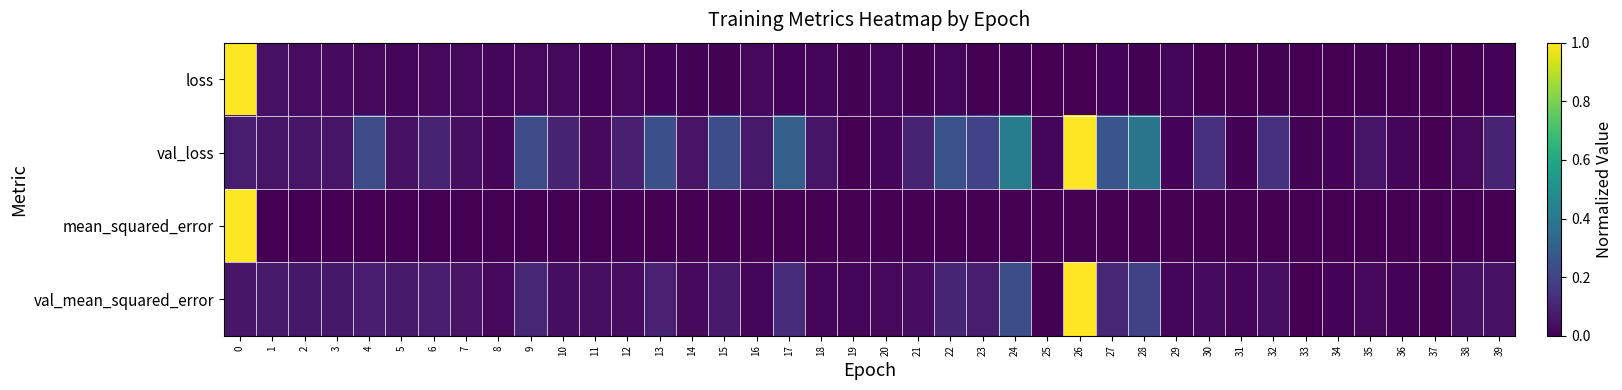

Between 7 and 32, which series saw the biggest shift?

row_1